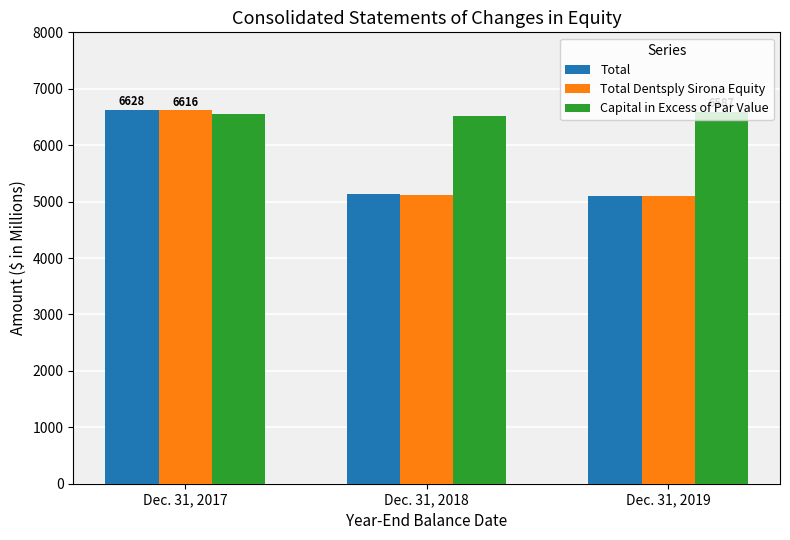

What are all the series names shown in the legend?

Total, Total Dentsply Sirona Equity, Capital in Excess of Par Value